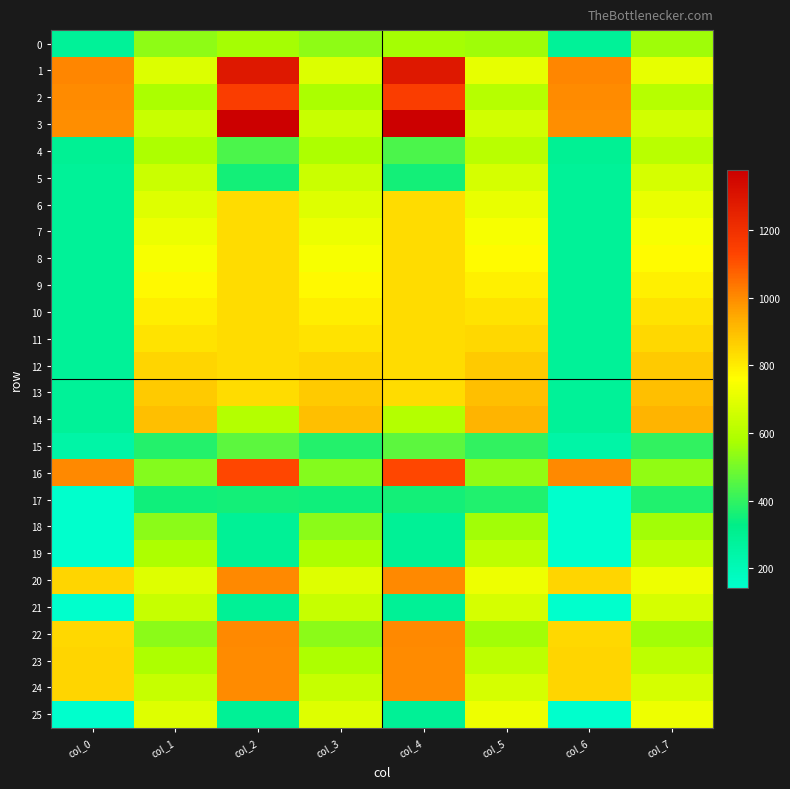

Reading left to right, extract all data points from this chart.

0: col_0=283	col_1=536	col_2=571	col_3=536	col_4=571	col_5=559	col_6=283	col_7=559
1: col_0=1008	col_1=685	col_2=1290	col_3=685	col_4=1290	col_5=709	col_6=1008	col_7=709
2: col_0=997	col_1=581	col_2=1153	col_3=581	col_4=1153	col_5=603	col_6=997	col_7=603
3: col_0=992	col_1=640	col_2=1378	col_3=640	col_4=1378	col_5=662	col_6=992	col_7=662
4: col_0=295	col_1=583	col_2=439	col_3=583	col_4=439	col_5=606	col_6=295	col_7=606
5: col_0=286	col_1=648	col_2=358	col_3=648	col_4=358	col_5=671	col_6=286	col_7=671
6: col_0=285	col_1=692	col_2=837	col_3=692	col_4=837	col_5=716	col_6=285	col_7=716
7: col_0=285	col_1=718	col_2=837	col_3=718	col_4=837	col_5=742	col_6=285	col_7=742
8: col_0=285	col_1=744	col_2=837	col_3=744	col_4=837	col_5=769	col_6=285	col_7=769
9: col_0=285	col_1=770	col_2=837	col_3=770	col_4=837	col_5=793	col_6=285	col_7=793
10: col_0=285	col_1=796	col_2=837	col_3=796	col_4=837	col_5=820	col_6=285	col_7=820
11: col_0=285	col_1=822	col_2=837	col_3=822	col_4=837	col_5=846	col_6=285	col_7=846
12: col_0=285	col_1=848	col_2=837	col_3=848	col_4=837	col_5=872	col_6=285	col_7=872
13: col_0=285	col_1=874	col_2=837	col_3=874	col_4=837	col_5=898	col_6=285	col_7=898
14: col_0=285	col_1=900	col_2=597	col_3=900	col_4=597	col_5=924	col_6=285	col_7=924
15: col_0=245	col_1=383	col_2=461	col_3=383	col_4=461	col_5=400	col_6=245	col_7=400
16: col_0=1004	col_1=520	col_2=1124	col_3=520	col_4=1124	col_5=542	col_6=1004	col_7=542
17: col_0=142	col_1=350	col_2=356	col_3=350	col_4=356	col_5=378	col_6=142	col_7=378
18: col_0=142	col_1=533	col_2=288	col_3=533	col_4=288	col_5=565	col_6=142	col_7=565
19: col_0=143	col_1=584	col_2=287	col_3=584	col_4=287	col_5=618	col_6=143	col_7=618
20: col_0=850	col_1=691	col_2=1002	col_3=691	col_4=1002	col_5=723	col_6=850	col_7=723
21: col_0=143	col_1=639	col_2=289	col_3=639	col_4=289	col_5=671	col_6=143	col_7=671
22: col_0=845	col_1=531	col_2=1002	col_3=531	col_4=1002	col_5=564	col_6=845	col_7=564
23: col_0=849	col_1=583	col_2=1001	col_3=583	col_4=1001	col_5=617	col_6=849	col_7=617
24: col_0=849	col_1=636	col_2=1001	col_3=636	col_4=1001	col_5=671	col_6=849	col_7=671
25: col_0=144	col_1=690	col_2=291	col_3=690	col_4=291	col_5=722	col_6=144	col_7=722